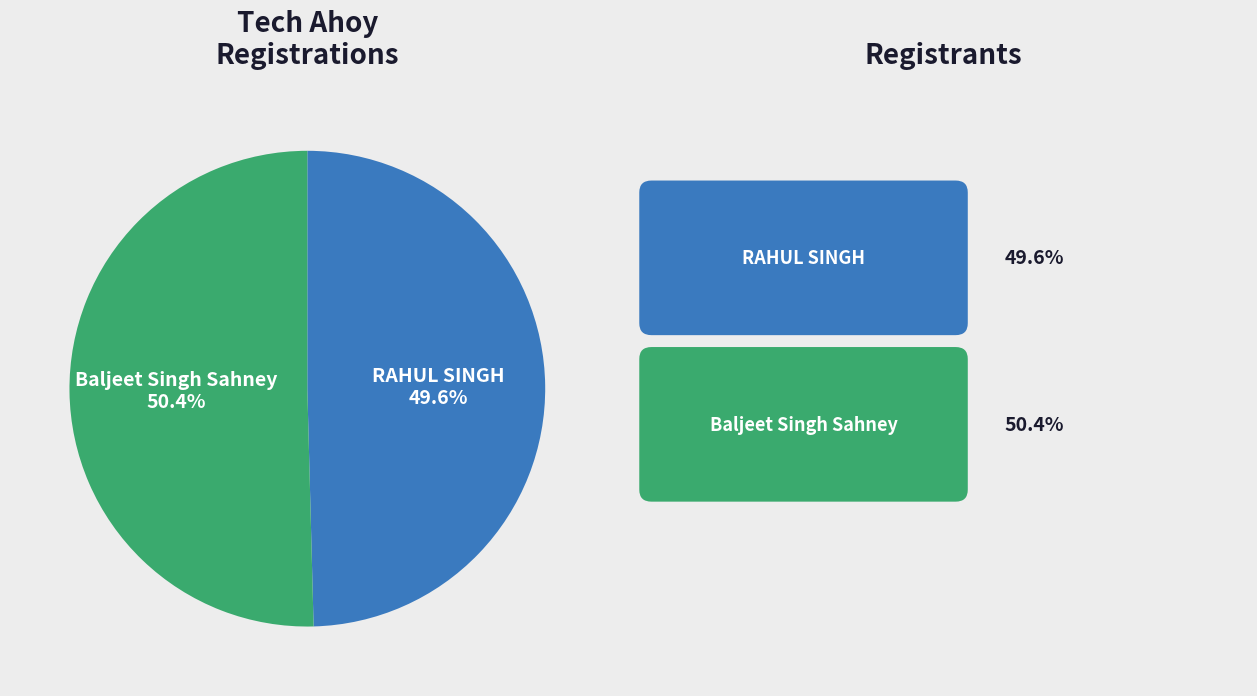

Is it true that RAHUL SINGH is 61% of the pie?

False